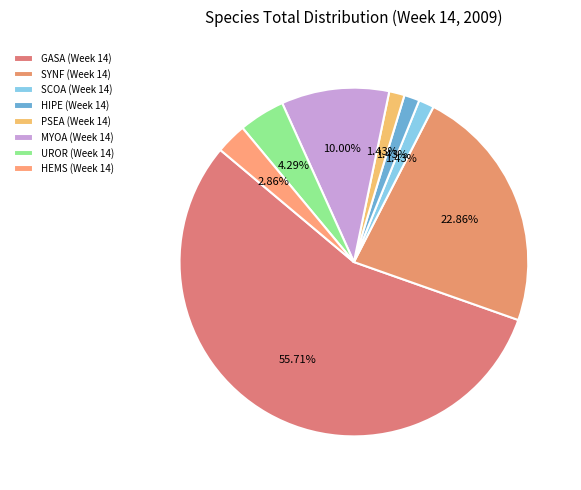

To the nearest percent, what percentage of the pie is PSEA?

1%